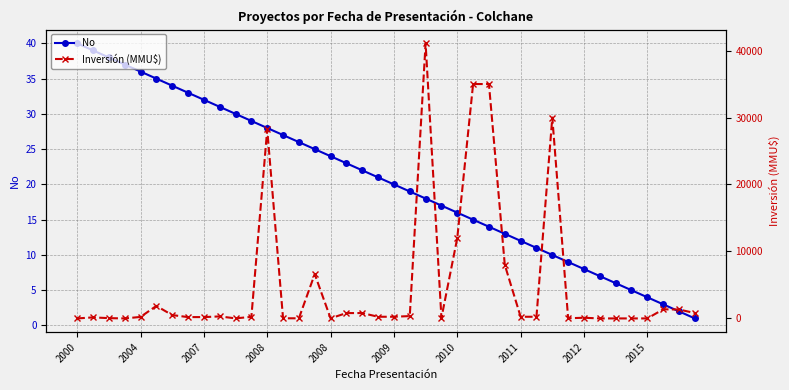

True or false: No has a value of 65 at 2008.

False